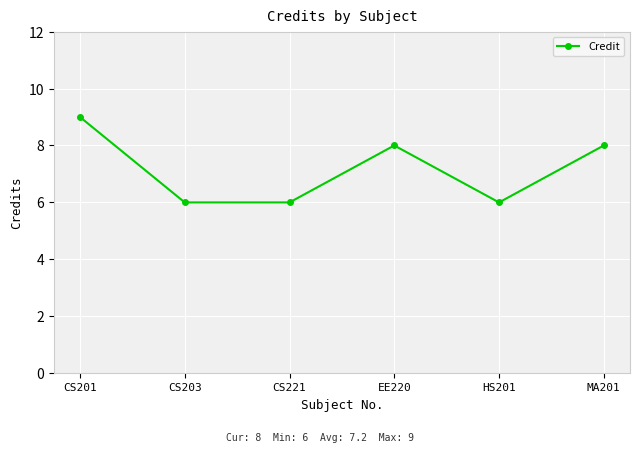

What is the difference between the maximum and minimum values?

3